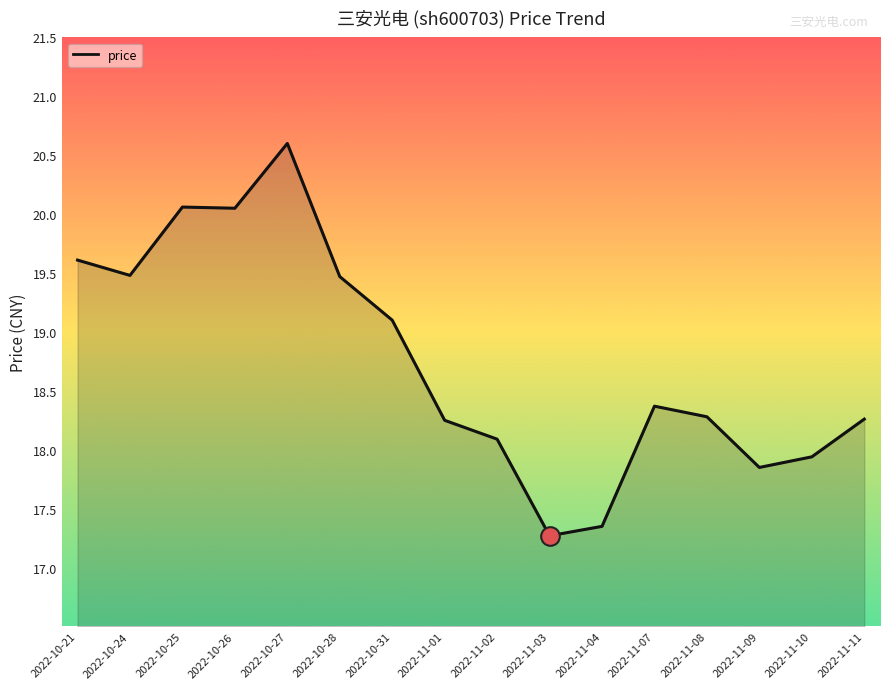

Approximately how many times larger is the value at 2022-11-09 compared to 2022-11-01?

1.0